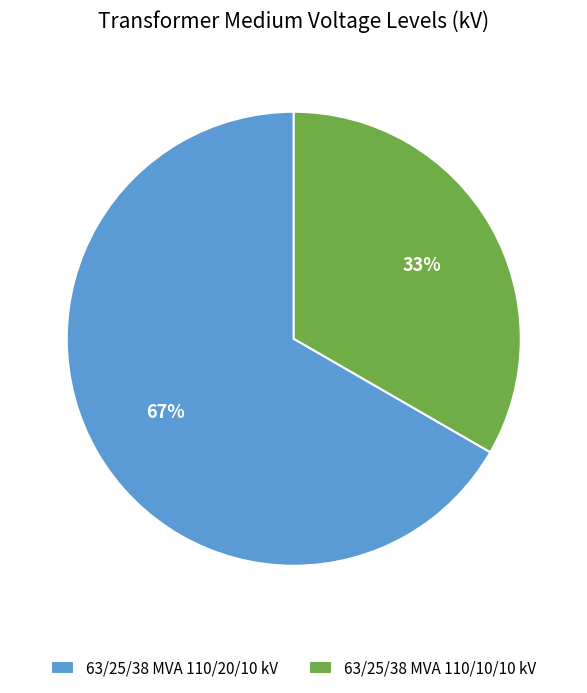

What is the largest slice in the pie chart?

63/25/38 MVA 110/20/10 kV